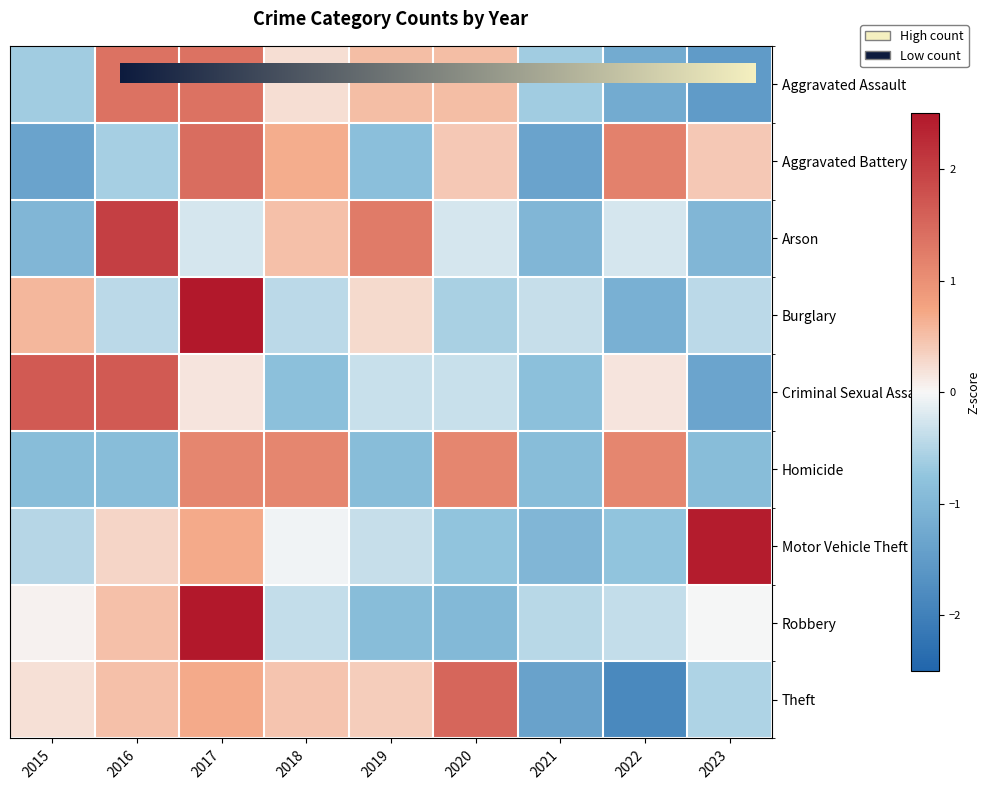

Reading left to right, list all the values displayed in this chart.

Aggravated Assault: 2015=-0.6	2016=1.4	2017=1.4	2018=0.2	2019=0.5	2020=0.5	2021=-0.6	2022=-1.2	2023=-1.5
Aggravated Battery: 2015=-1.4	2016=-0.6	2017=1.4	2018=0.7	2019=-0.8	2020=0.4	2021=-1.4	2022=1.2	2023=0.4
Arson: 2015=-1.0	2016=2.0	2017=-0.2	2018=0.5	2019=1.3	2020=-0.2	2021=-1.0	2022=-0.2	2023=-1.0
Burglary: 2015=0.6	2016=-0.4	2017=2.5	2018=-0.4	2019=0.3	2020=-0.6	2021=-0.4	2022=-1.1	2023=-0.4
Criminal Sexual Assault: 2015=1.7	2016=1.7	2017=0.2	2018=-0.8	2019=-0.3	2020=-0.3	2021=-0.8	2022=0.2	2023=-1.3
Homicide: 2015=-0.9	2016=-0.9	2017=1.1	2018=1.1	2019=-0.9	2020=1.1	2021=-0.9	2022=1.1	2023=-0.9
Motor Vehicle Theft: 2015=-0.5	2016=0.3	2017=0.7	2018=-0.1	2019=-0.4	2020=-0.8	2021=-1.0	2022=-0.8	2023=2.4
Robbery: 2015=0.1	2016=0.5	2017=2.6	2018=-0.4	2019=-0.9	2020=-1.0	2021=-0.5	2022=-0.4	2023=-0.0
Theft: 2015=0.2	2016=0.5	2017=0.7	2018=0.5	2019=0.4	2020=1.5	2021=-1.4	2022=-1.9	2023=-0.5